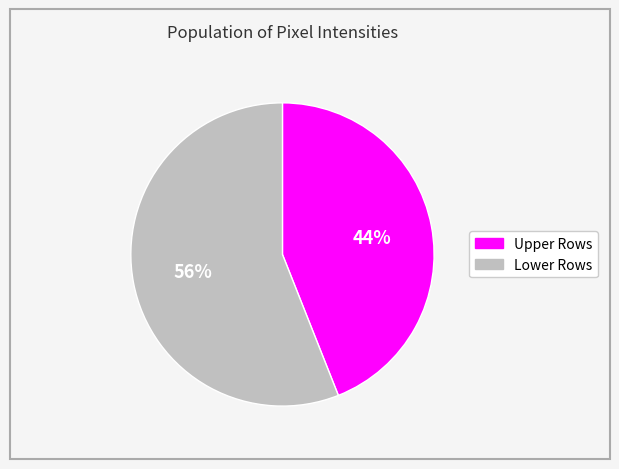

To the nearest percent, what is the difference between the largest and smallest slice percentages?

12%